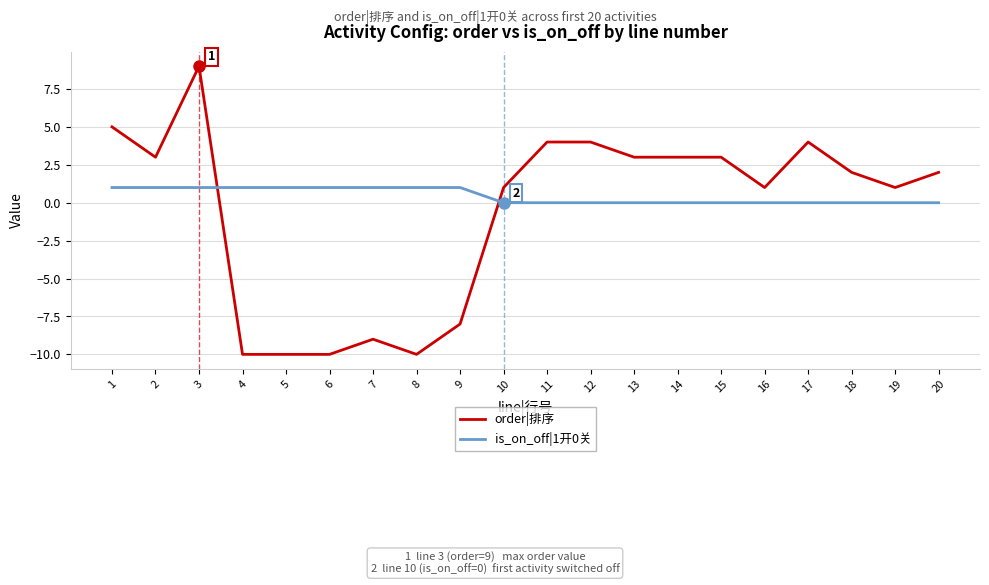

Rank the series at 20 from lowest to highest value.

is_on_off|1开0关, order|排序